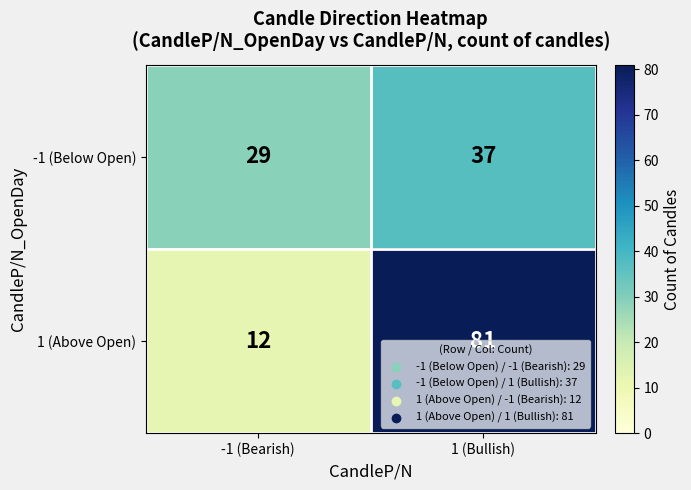

What value does the -1 (Below Open) series have at 1 (Bullish)?

37